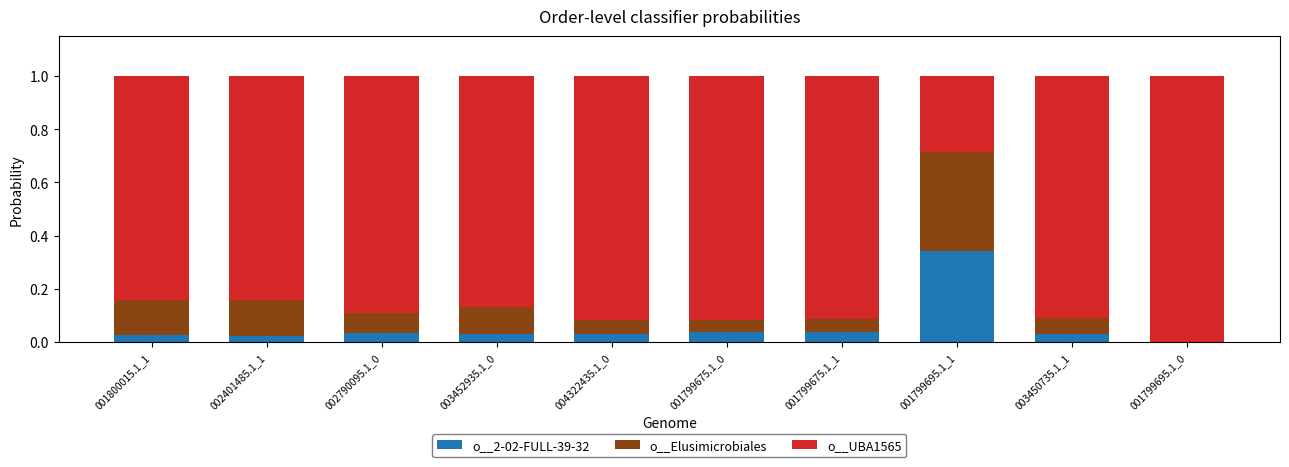

What is the total value across all series at 001799675.1_0?

1.0